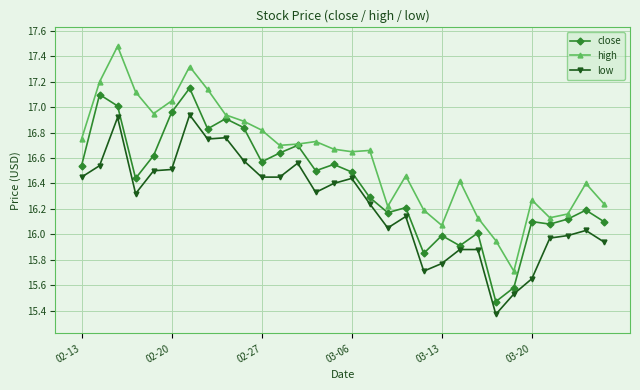

True or false: high and low cross at least once.

False